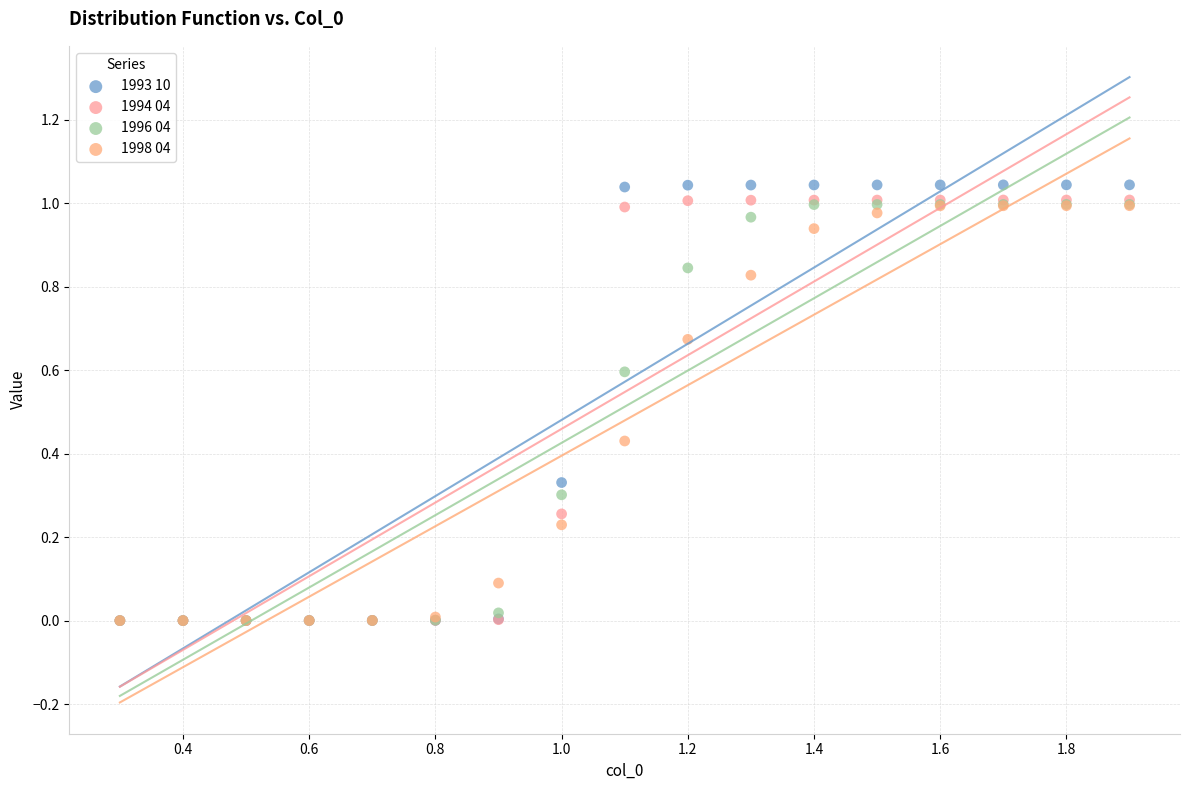

Which series contains the highest Y value?

1993 10